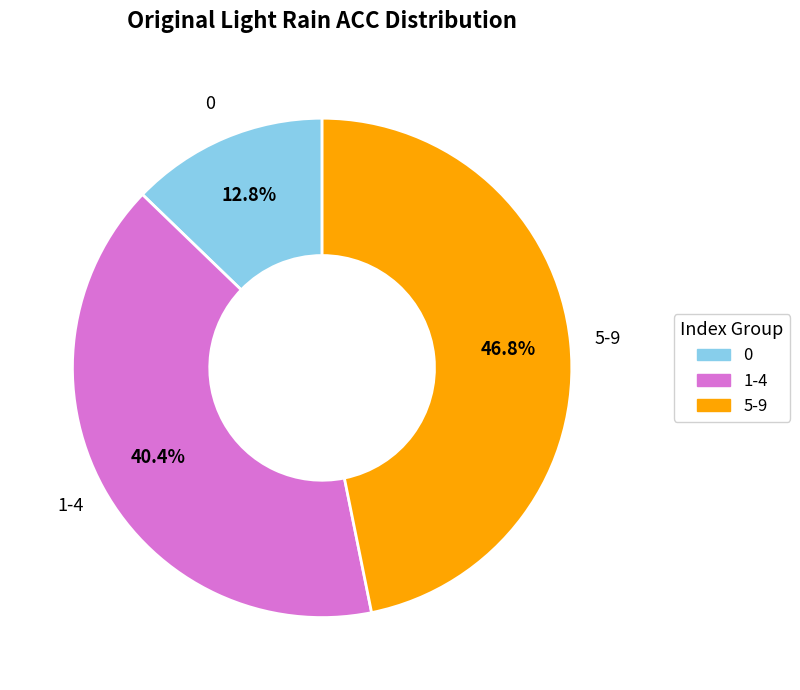

Rank the categories by value from lowest to highest.

0, 1-4, 5-9